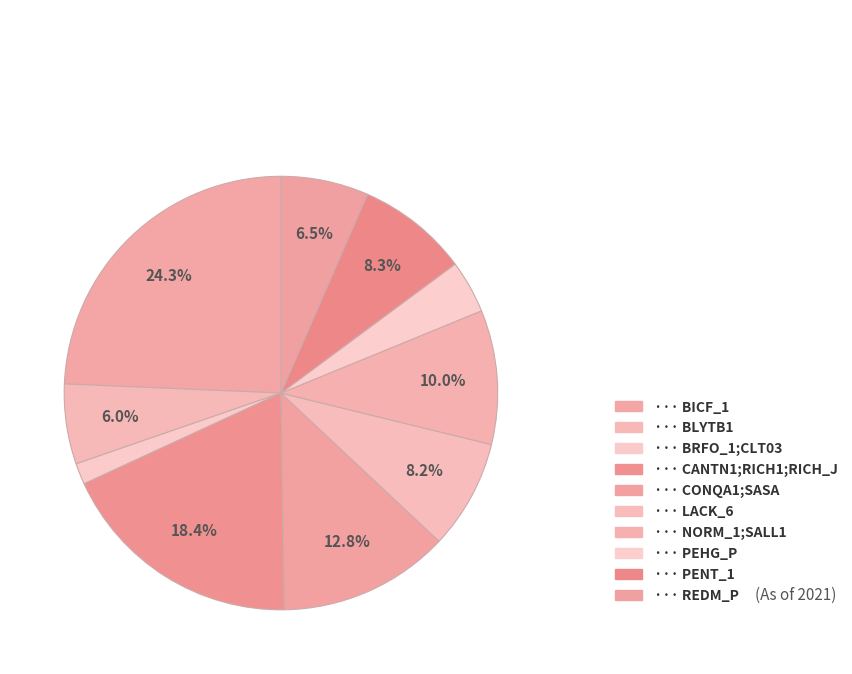

To the nearest percent, what is the difference between the largest and smallest slice percentages?

23%